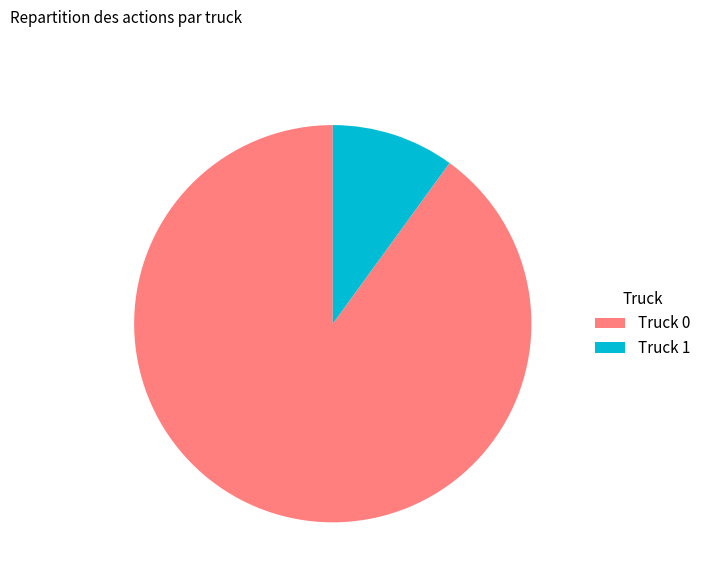

Which category has the smallest portion of the pie?

Truck 1